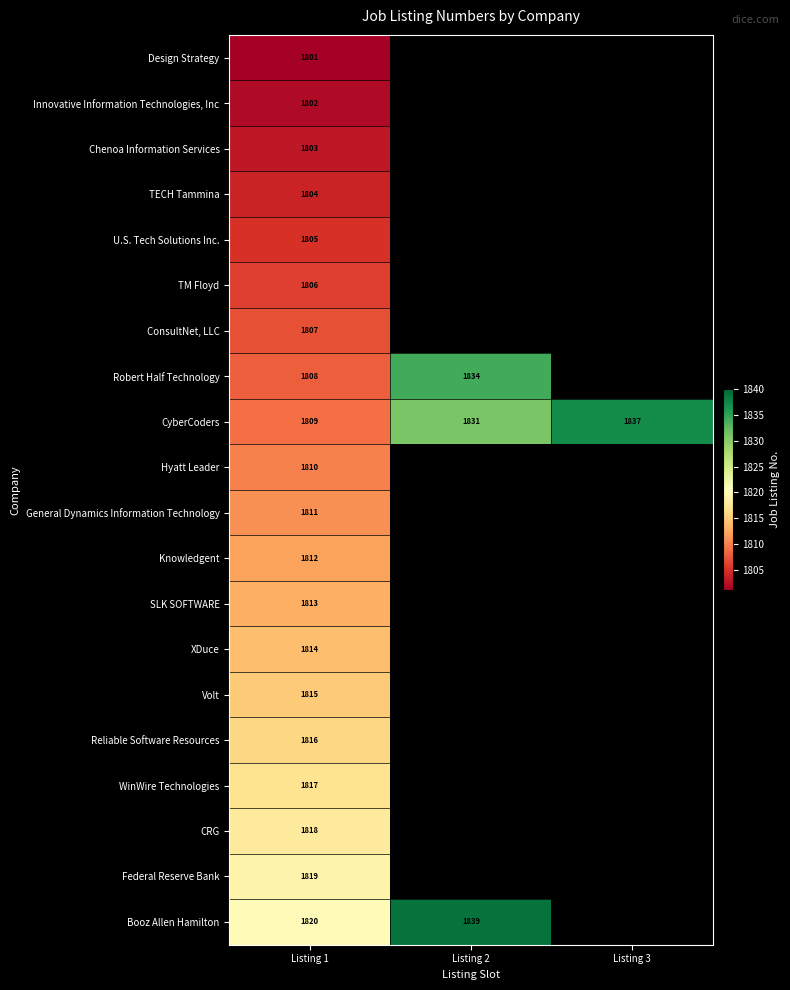

The Federal Reserve Bank series shows 1819 at Listing 1. True or false?

True